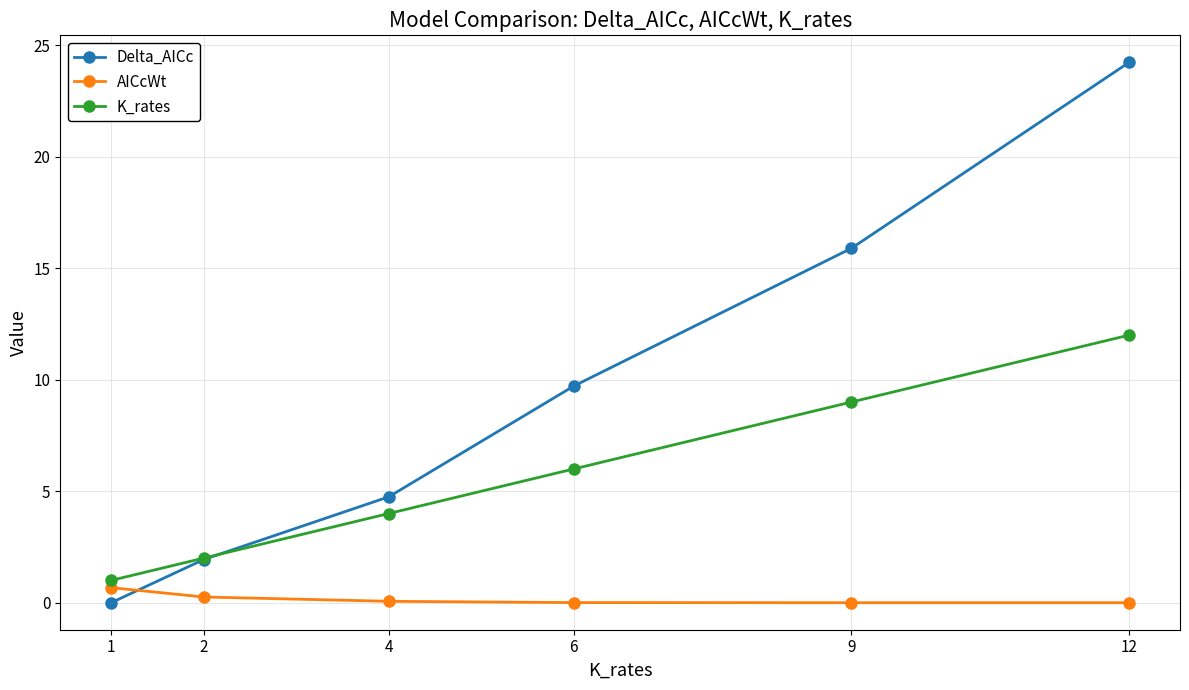

What is the value of the K_rates point at the 2nd from the left?

2.0